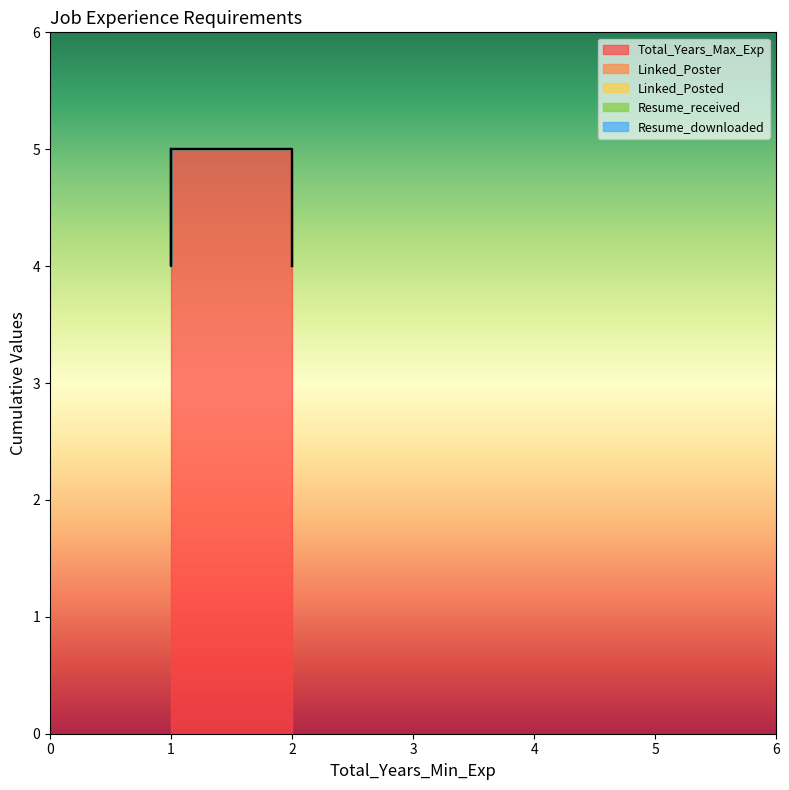

What is the spread (max minus min) of values at 2?

5